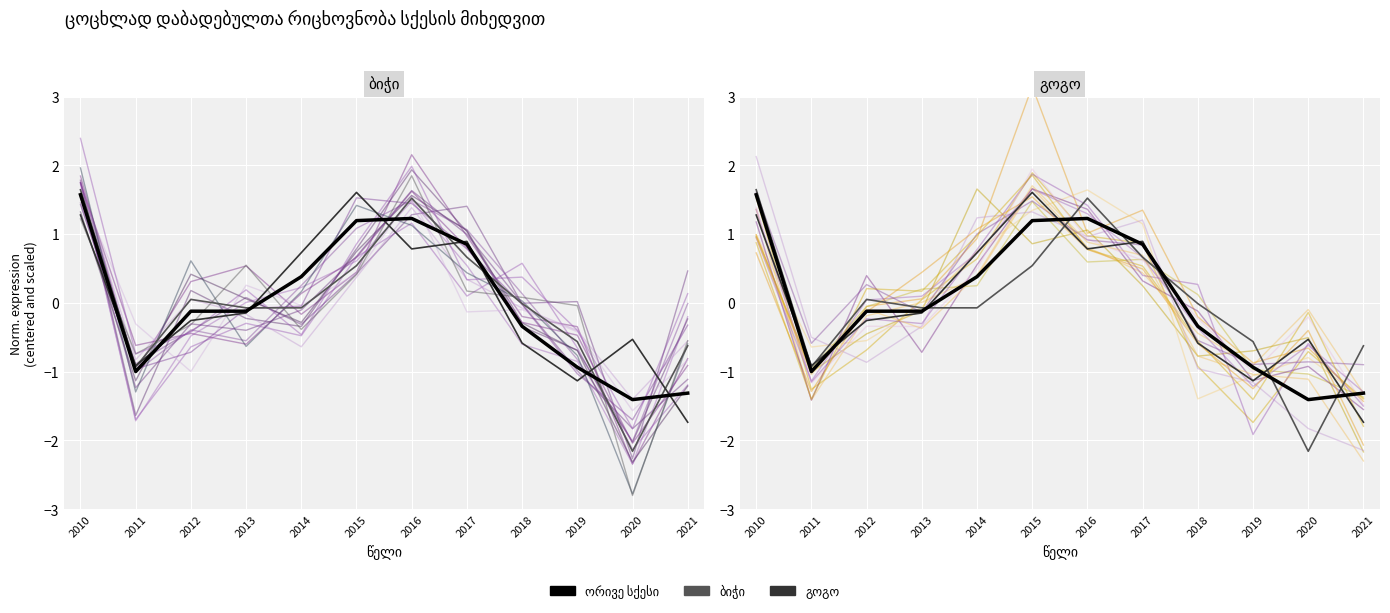

Rank the series at 2016 from lowest to highest value.

გოგო, ორივე სქესი, ბიჭი